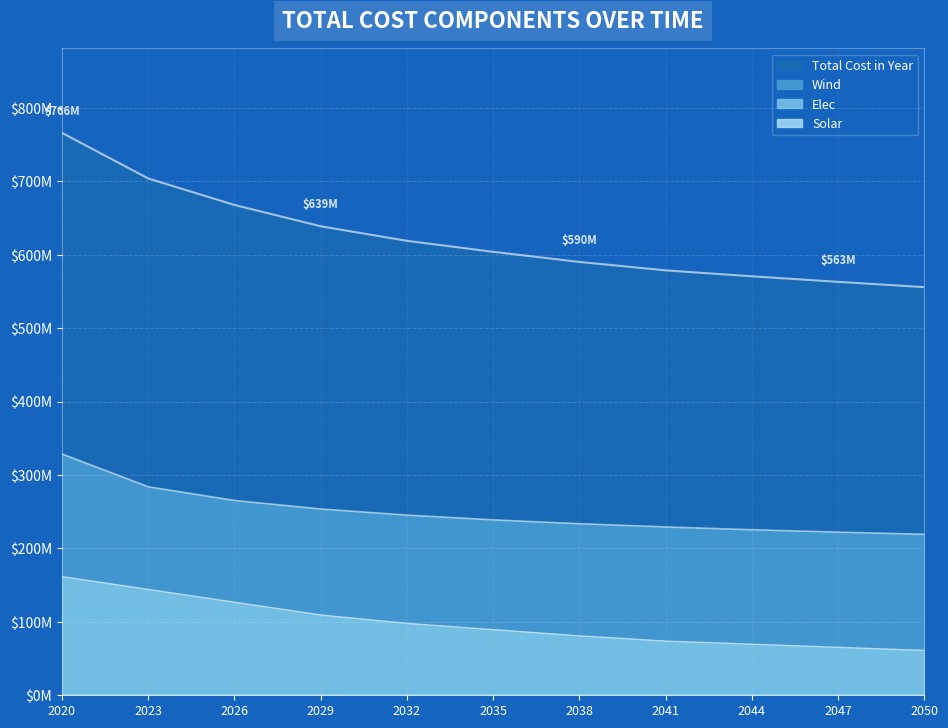

Reading left to right, what are all the values shown in this chart?

Wind: 328.7	284.1	265.4	253.8	245.5	239.0	233.8	229.4	225.6	222.3	219.3
Solar: 0.5	0.4	0.4	0.4	0.4	0.3	0.3	0.3	0.3	0.3	0.3
Elec: 161.7	144.3	126.9	109.5	98.0	89.5	81.0	73.9	69.7	65.4	61.2
Total Cost in Year: 766.2	704.1	668.0	638.9	619.1	604.1	590.4	578.9	570.8	563.2	556.0